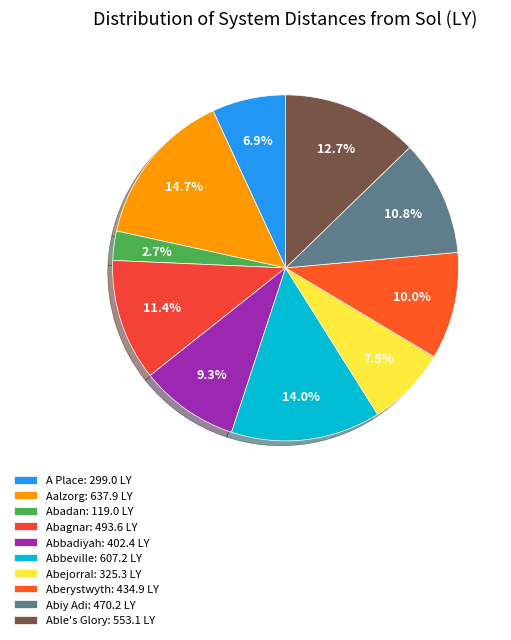

Which category has the smallest portion of the pie?

Abadan